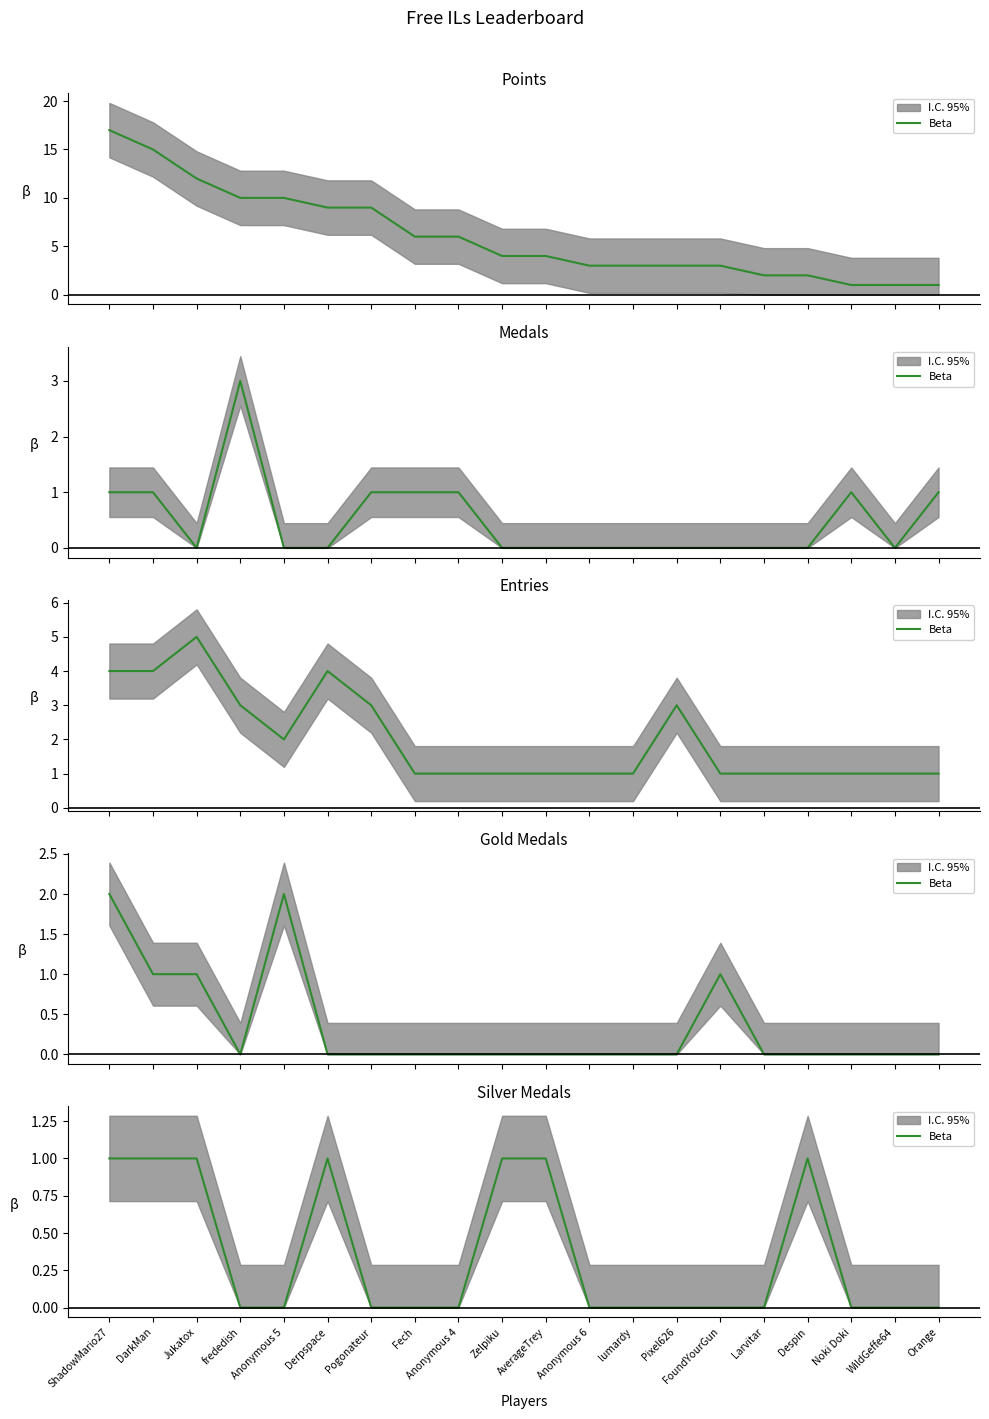

Where is the data nearest to the value 0?

frededish